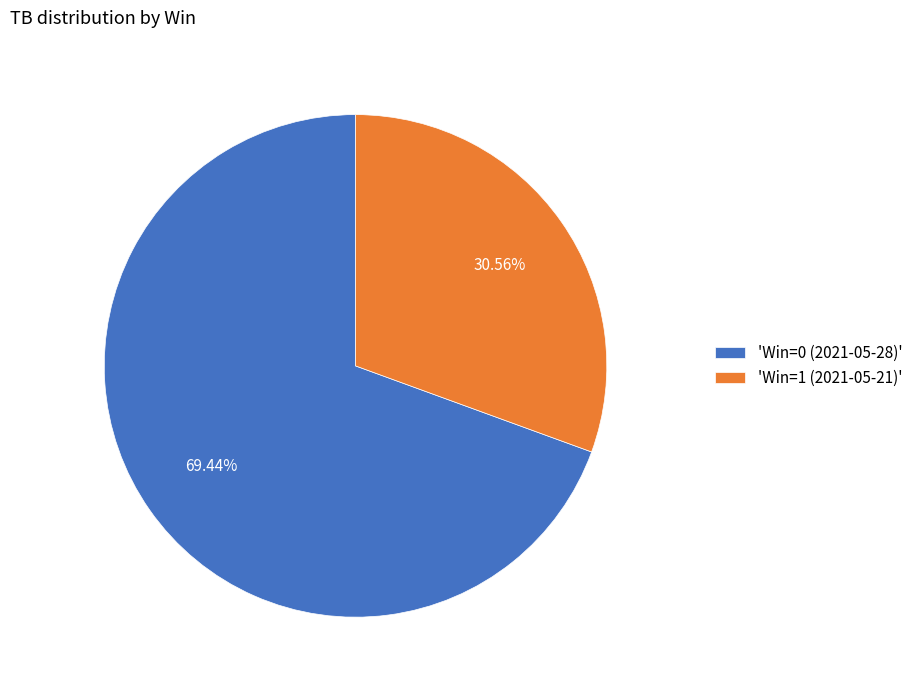

How many segments does this pie chart have?

2